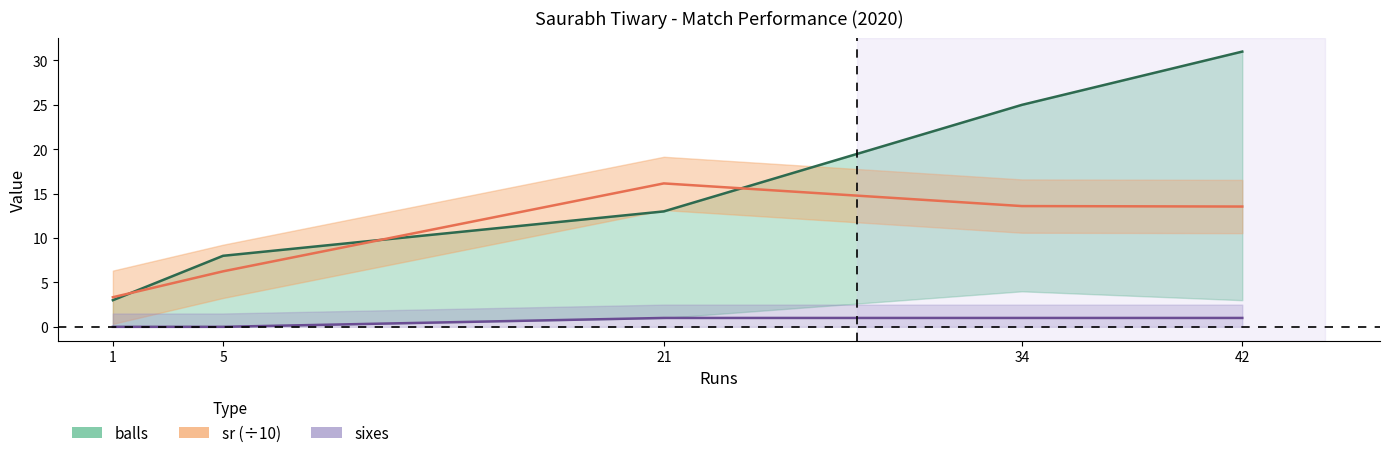

Reading right to left, extract all data points from this chart.

balls: 31.0	25.0	13.0	8.0	3.0
sixes: 1.0	1.0	1.0	0.0	0.0
sr: 13.5	13.6	16.2	6.2	3.3